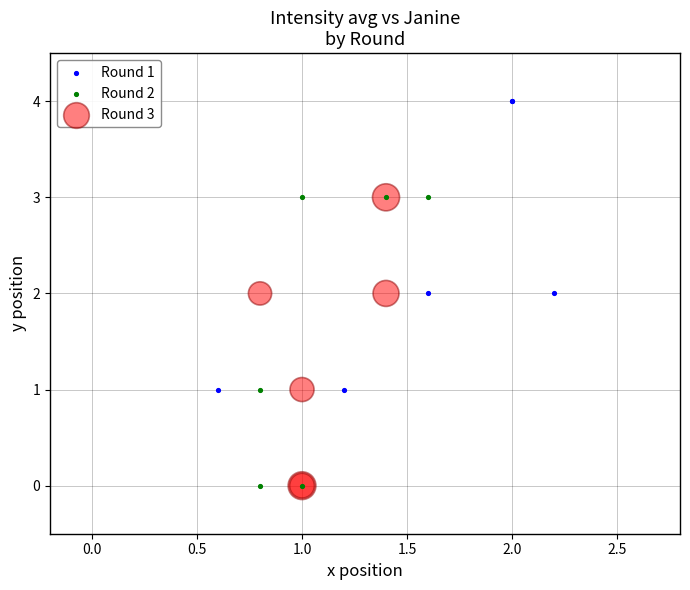

What are all the series names shown in the legend?

Round 1, Round 2, Round 3